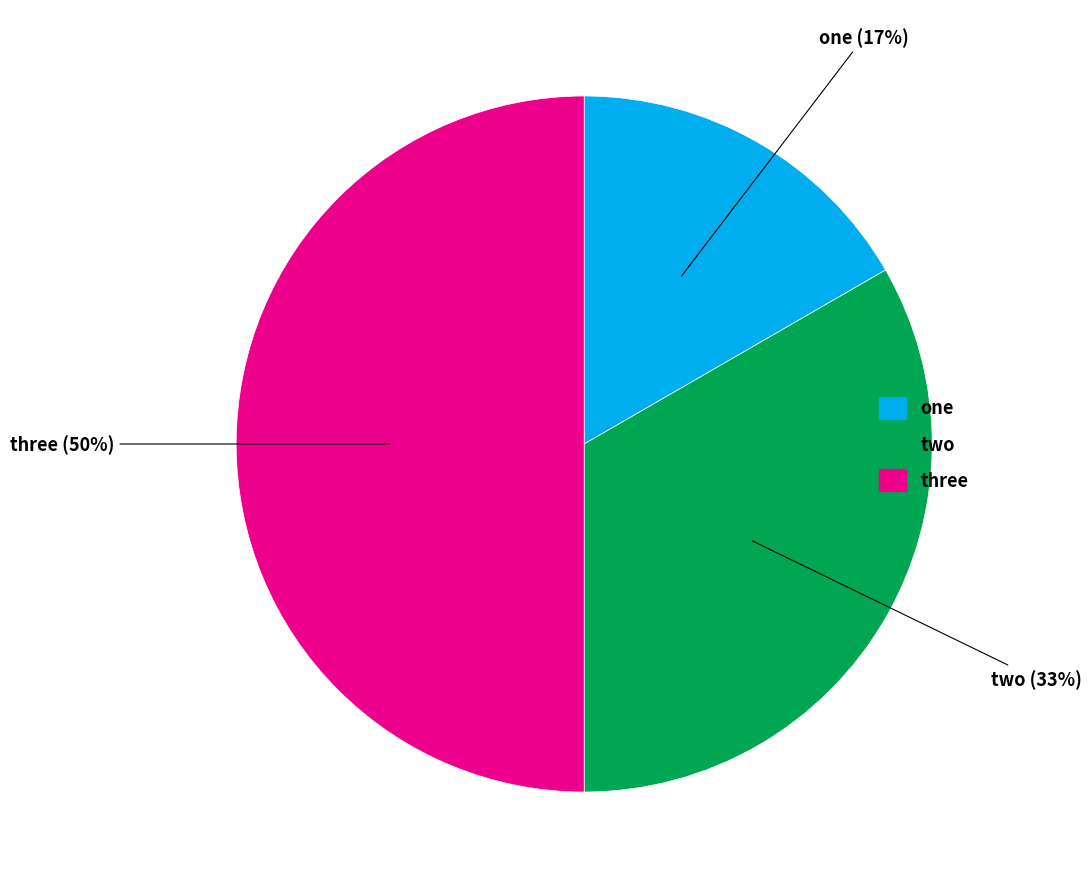

Do one and three together represent more than half of the pie?

Yes